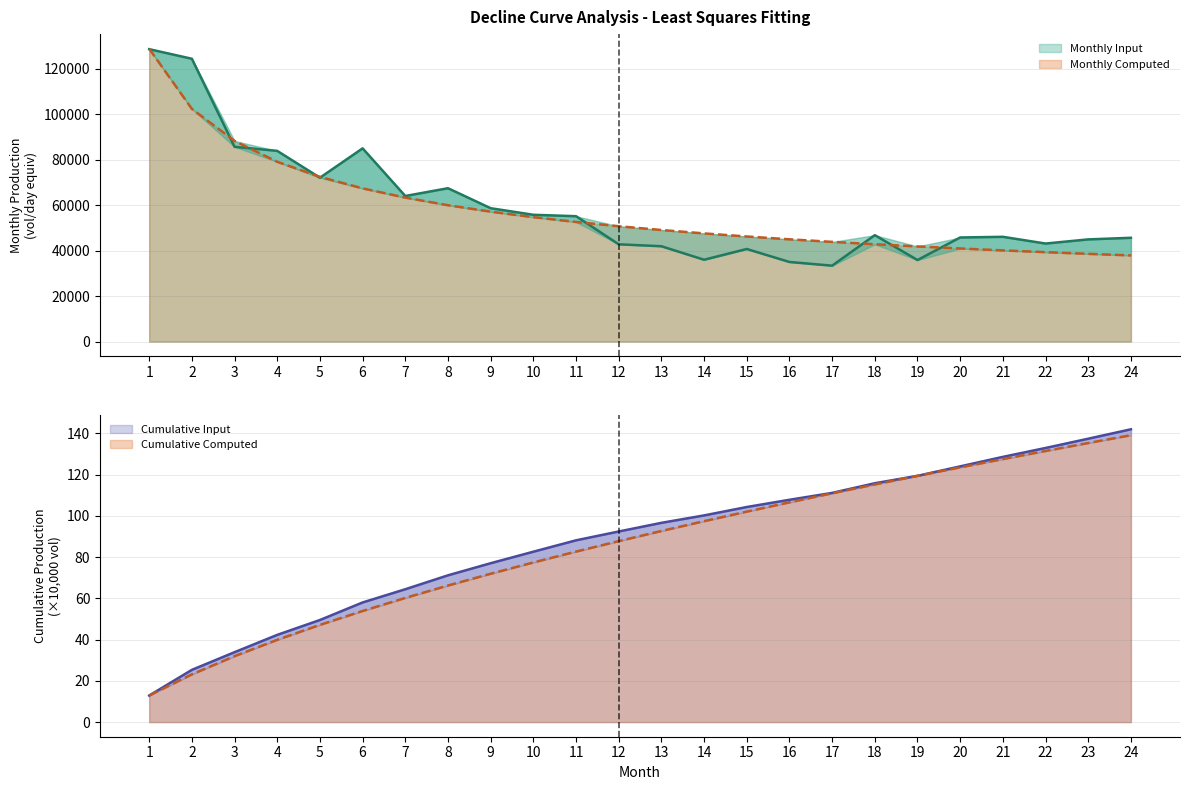

What is the spread (max minus min) of values at 21?

45966.1